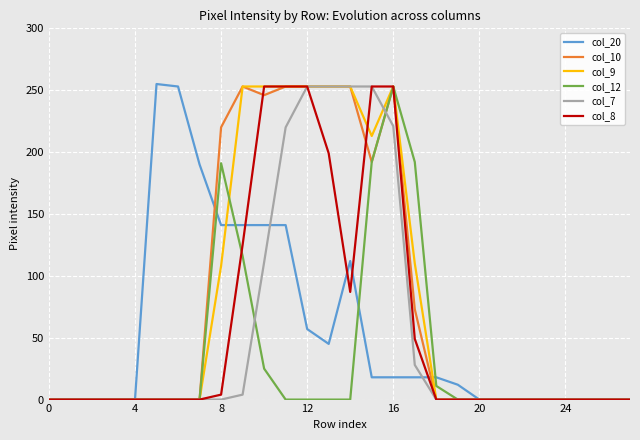

True or false: col_9 and col_12 intersect in this chart.

True